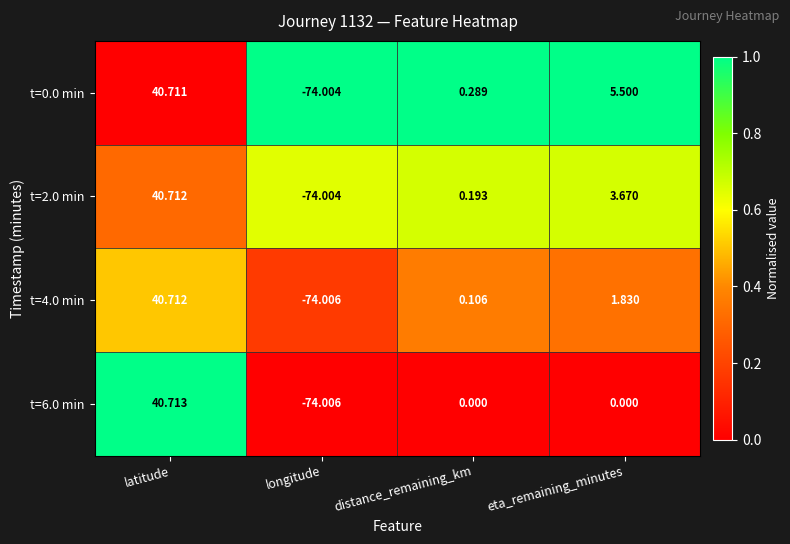

What is the total value across all series at longitude?

-296.0